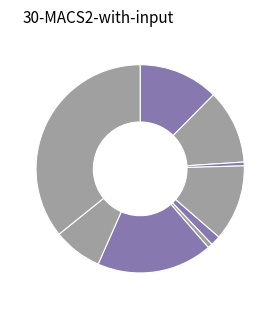

Rank the categories by value from highest to lowest.

Theft, Motor Vehicle Theft, Aggravated Assault, Burglary, Aggravated Battery, Robbery, Criminal Sexual Assault, Homicide, Arson